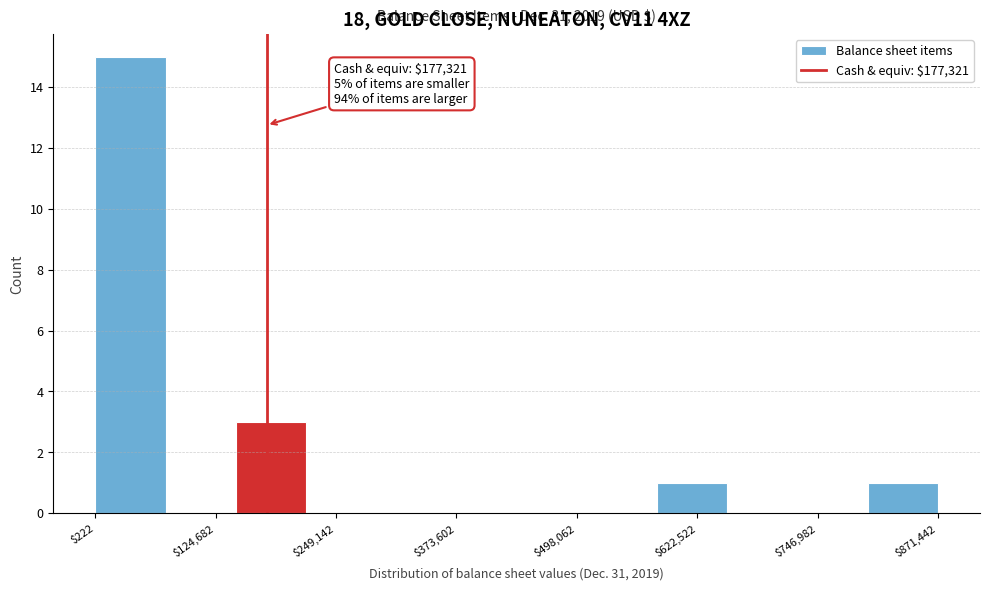

Around what value on the x-axis is the tallest bar? Give the approximate position of its centre, as read against the axis.

40000